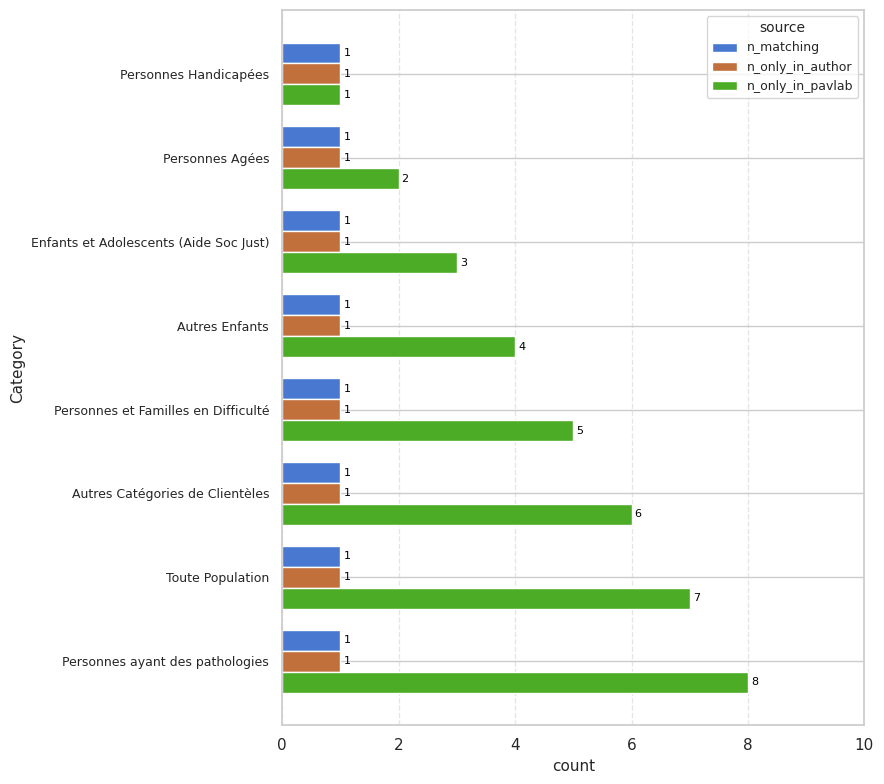

What is the total value across all series at Personnes ayant des pathologies?

10